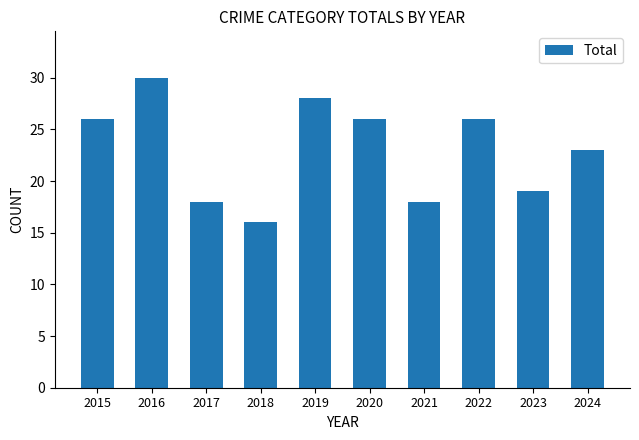

Are the bars grouped side by side (vs. stacked)?

No